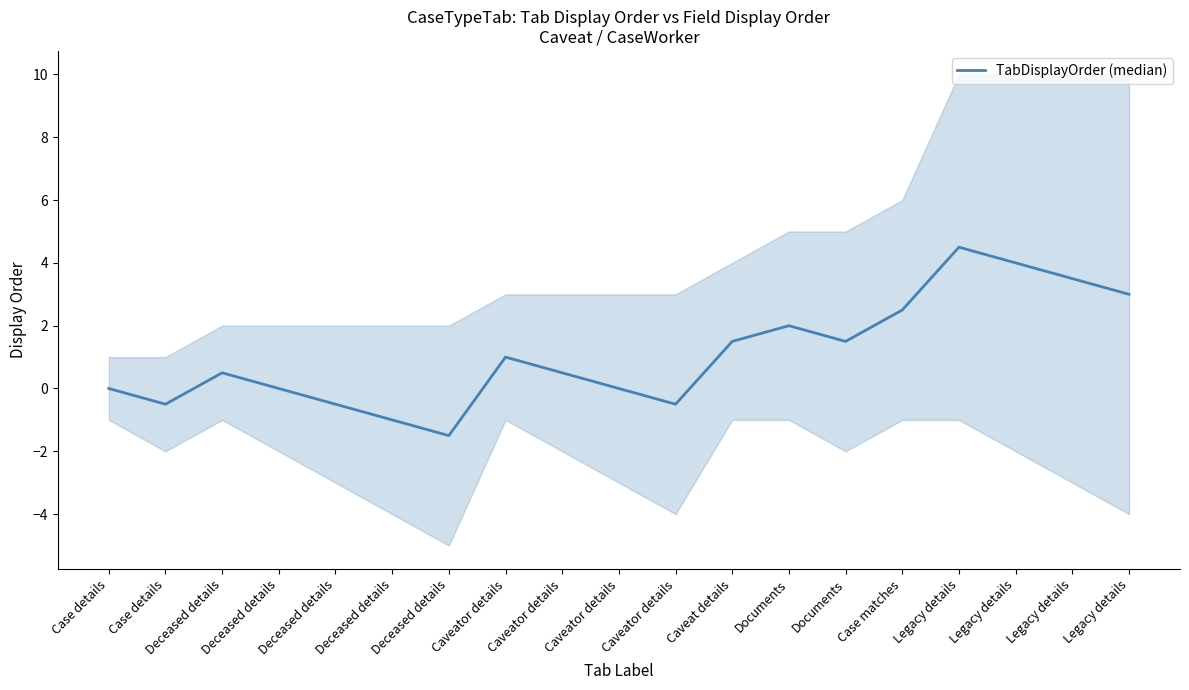

What is the approximate value at Legacy details?

4.0